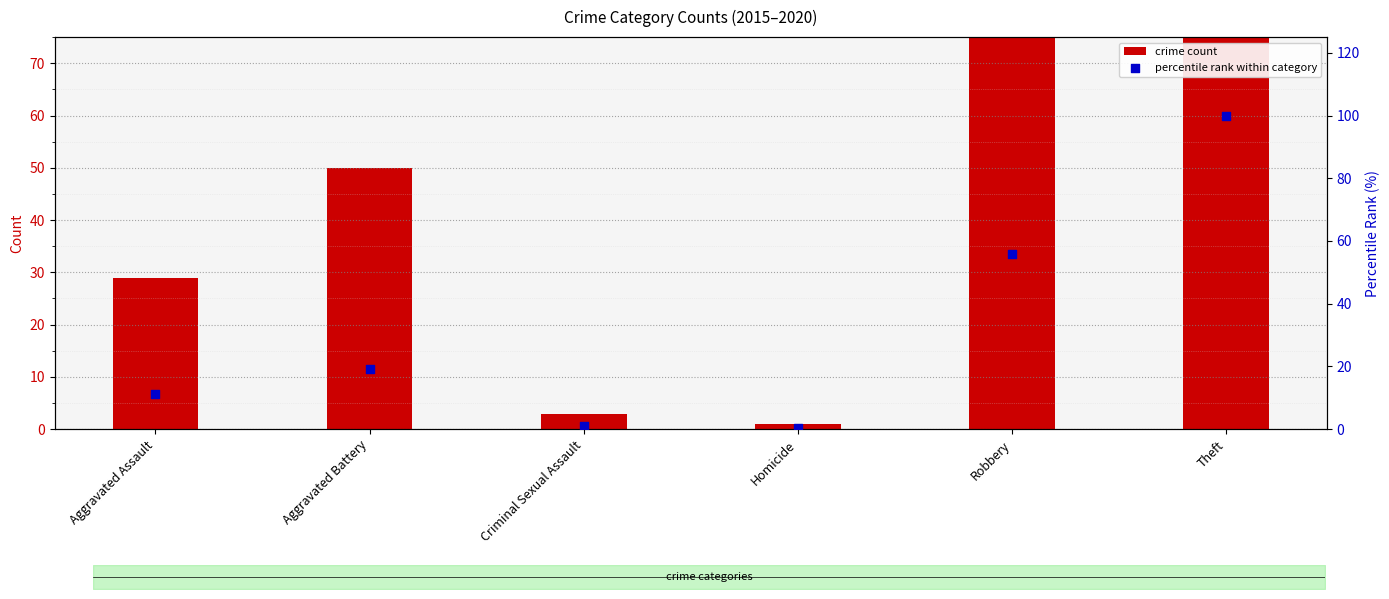

At how many categories does at least one series exceed 199?

1